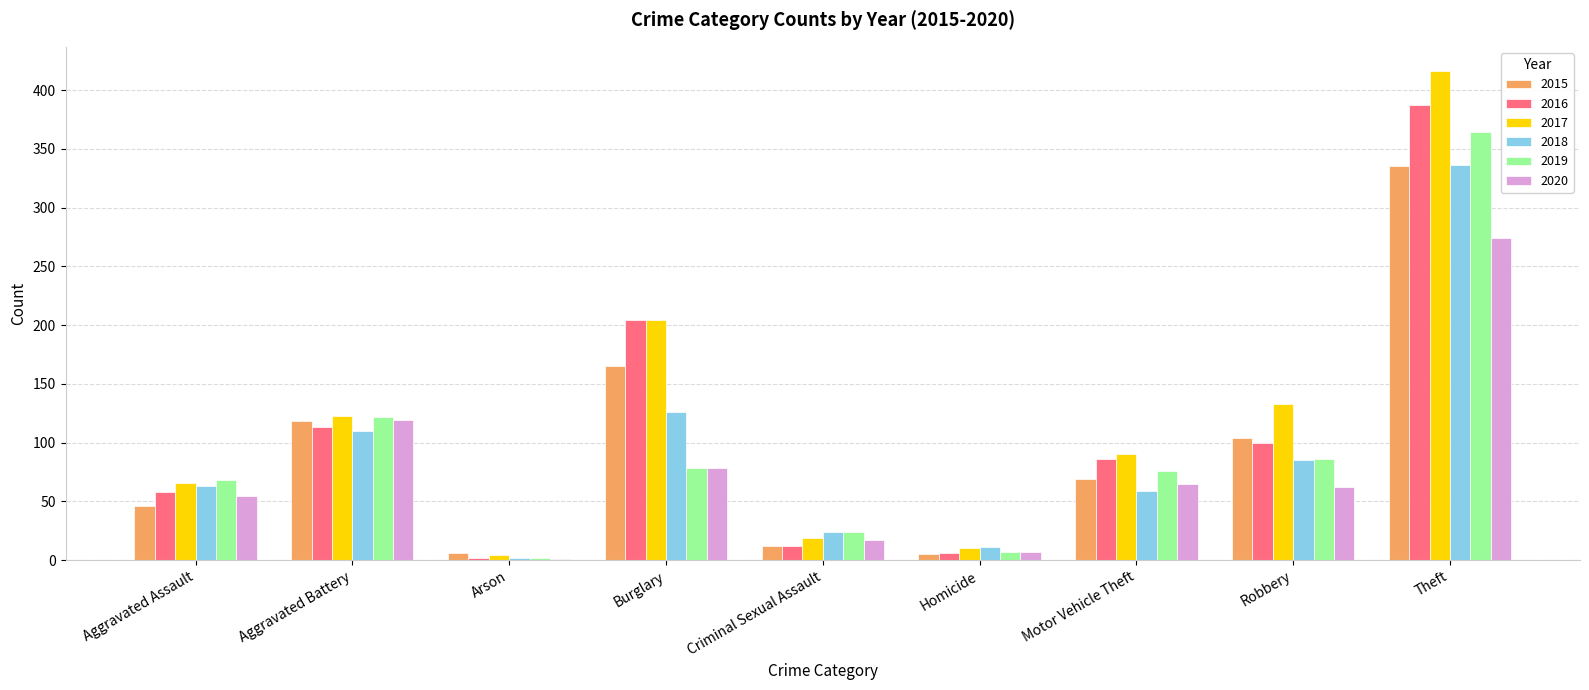

Which series has the largest total across all categories?

2017